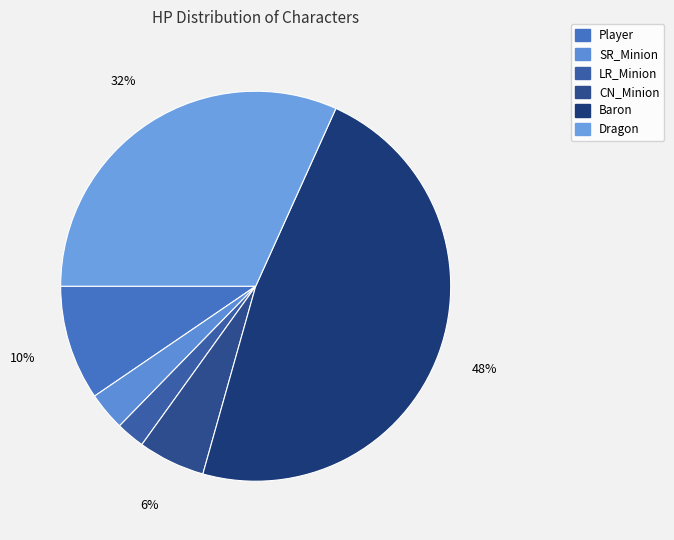

To the nearest percent, what portion does Dragon represent?

32%